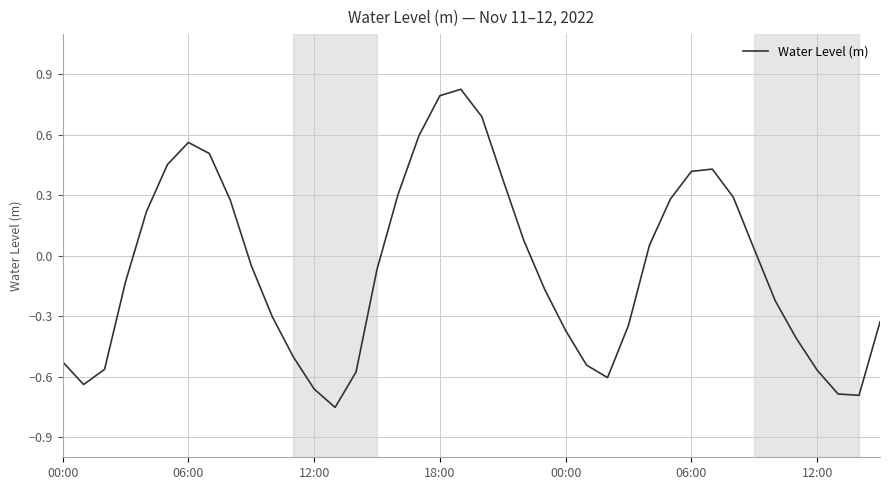

What is the difference between the maximum and minimum values?

1.6